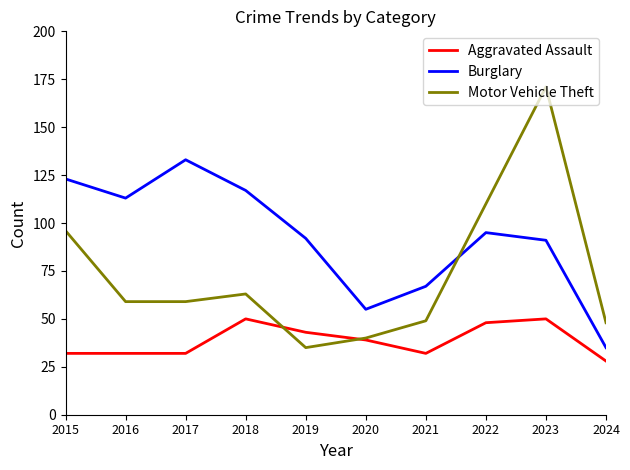

Which series ends up on top after the final intersection of Motor Vehicle Theft and Aggravated Assault?

Motor Vehicle Theft